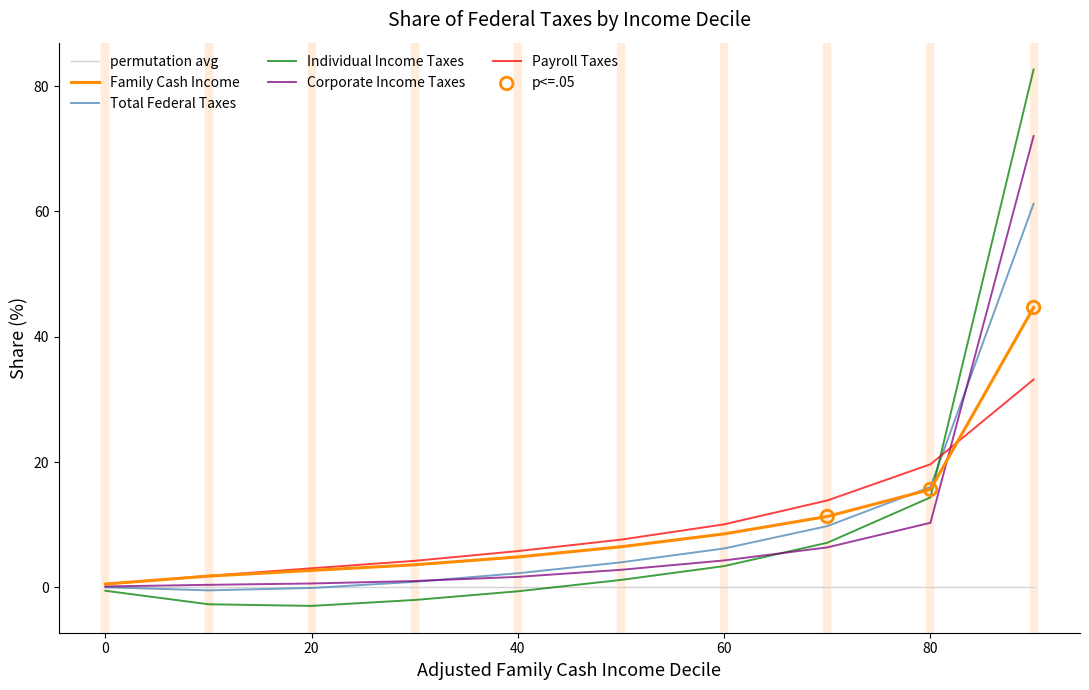

Which series has the largest range (max minus min)?

Individual Income Taxes